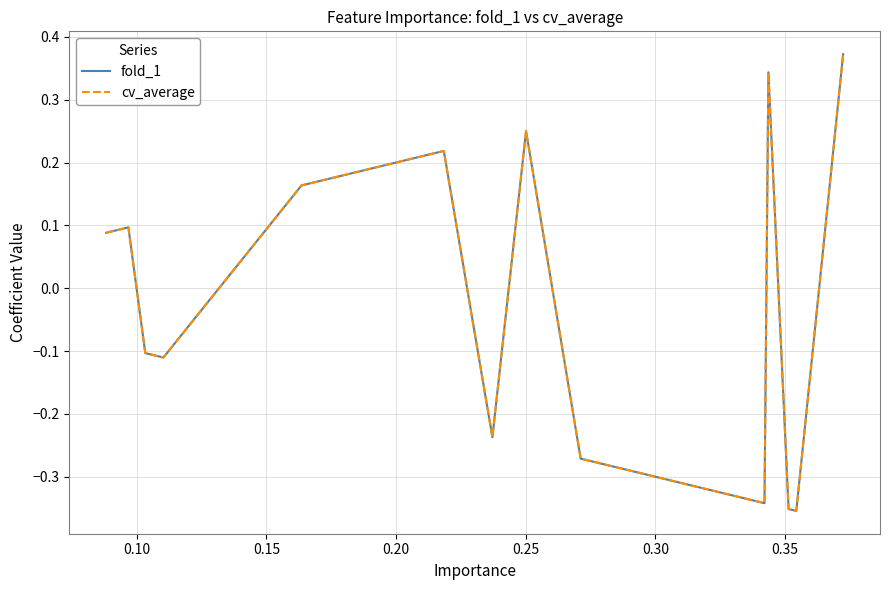

True or false: fold_1 and cv_average cross at least once.

False